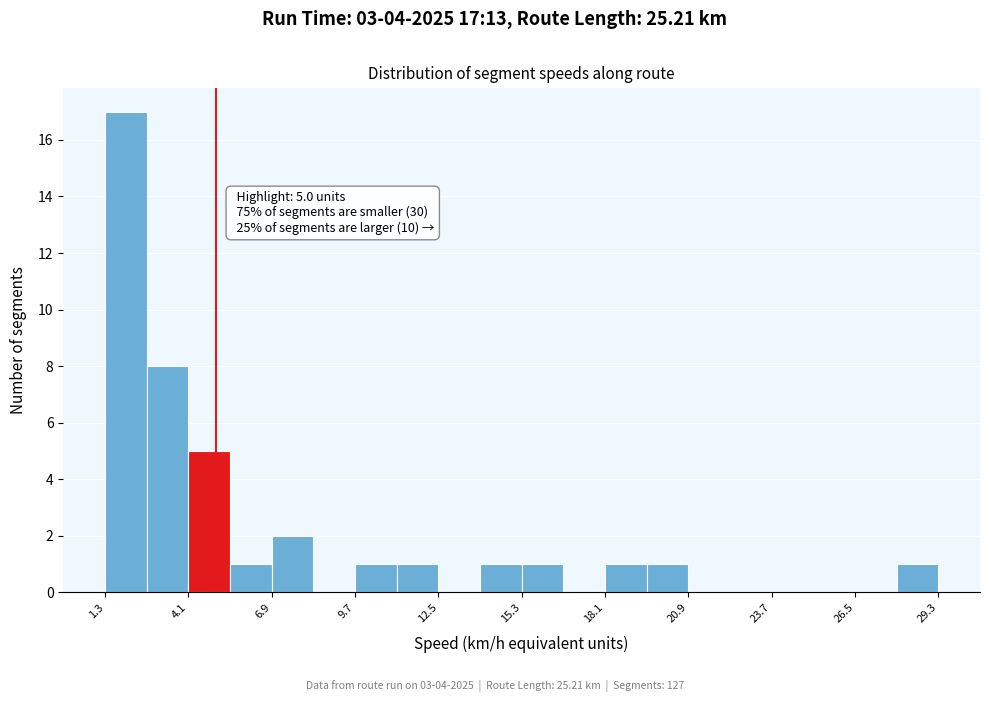

Around what value on the x-axis is the tallest bar? Give the approximate position of its centre, as read against the axis.

2.0